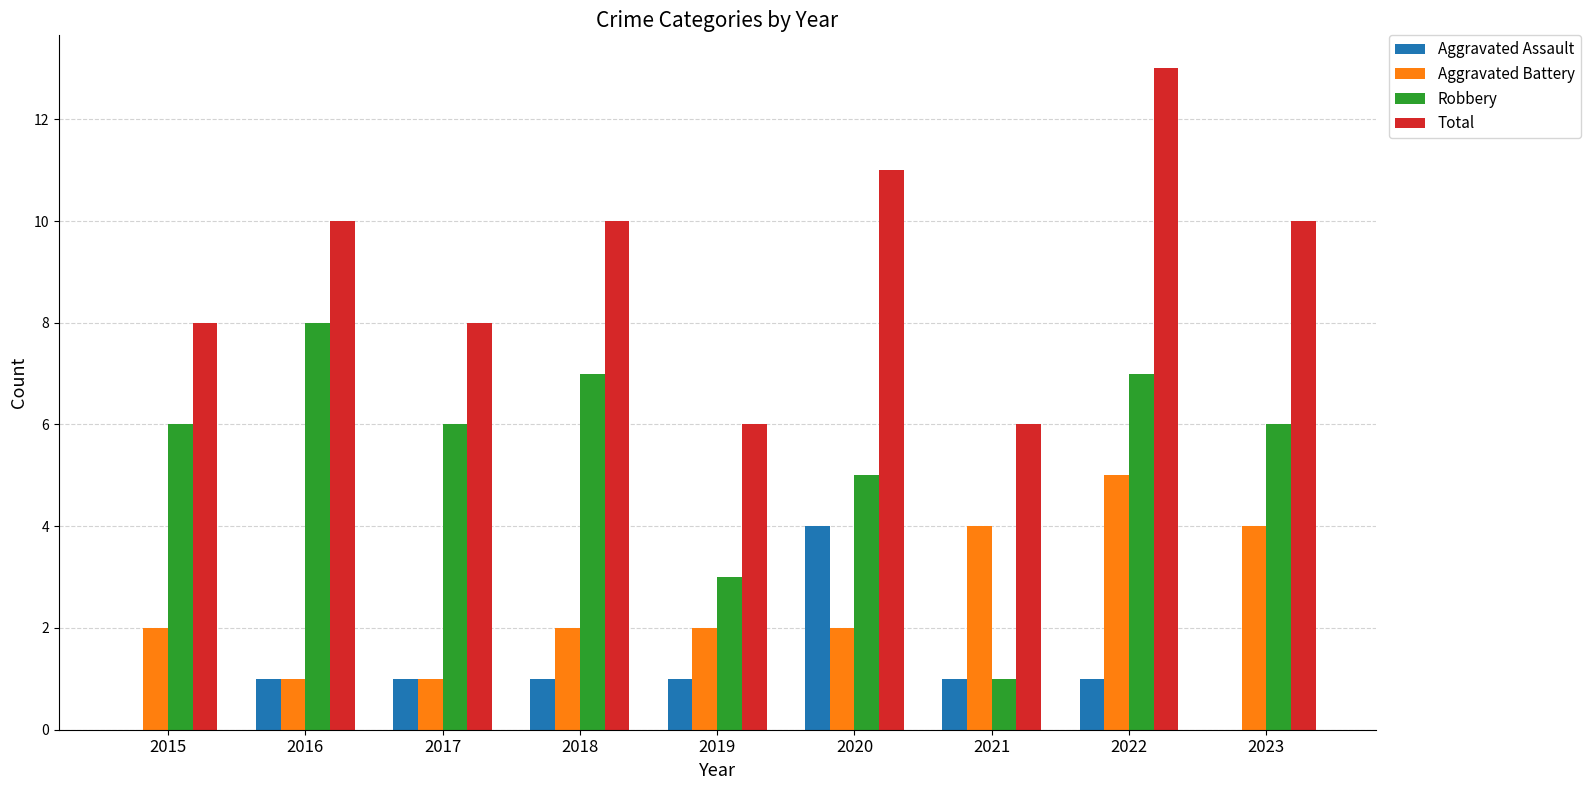

What is the sum of all Aggravated Assault values?

10